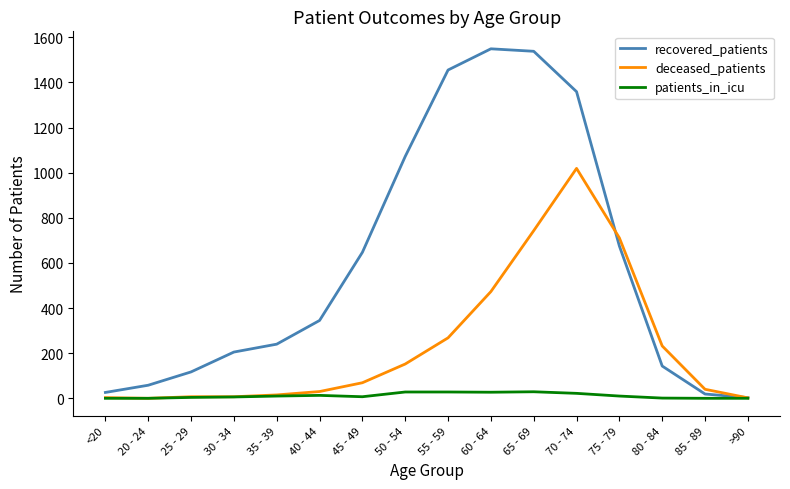

List the series in order of their peak value, lowest first.

patients_in_icu, deceased_patients, recovered_patients